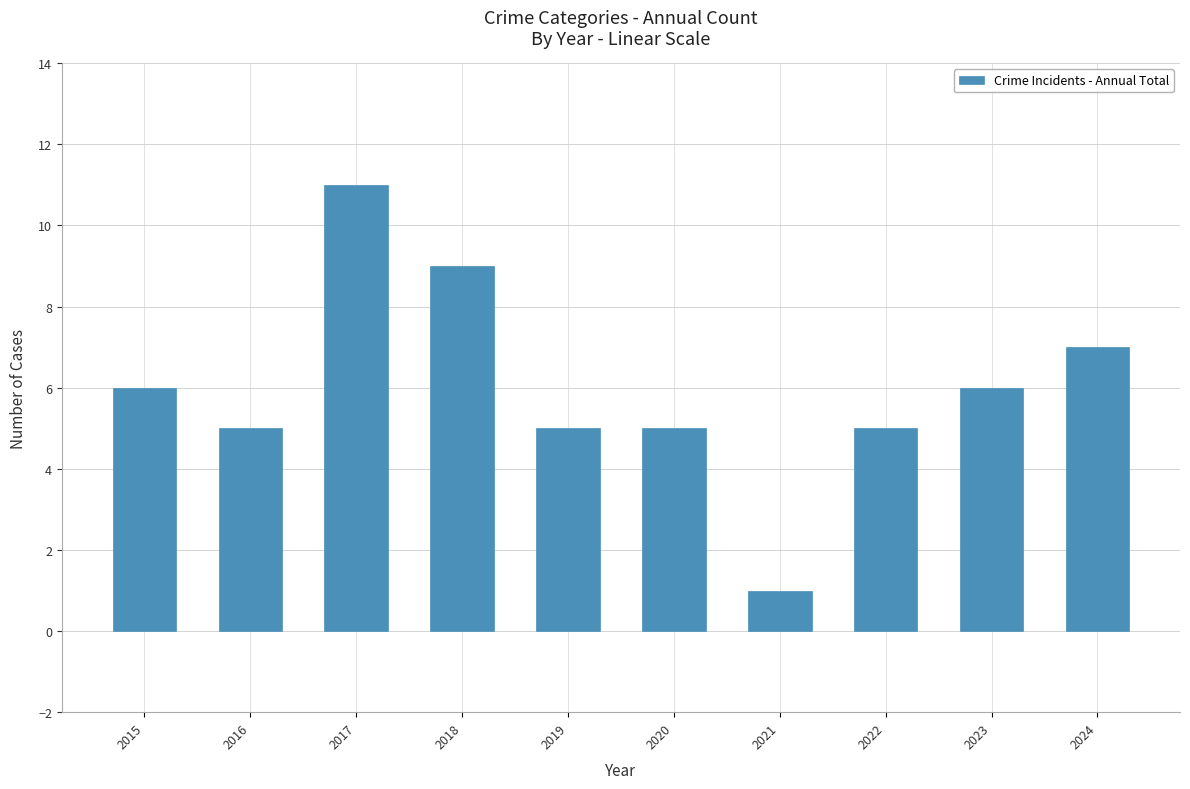

How many values are between 5 and 7?

7